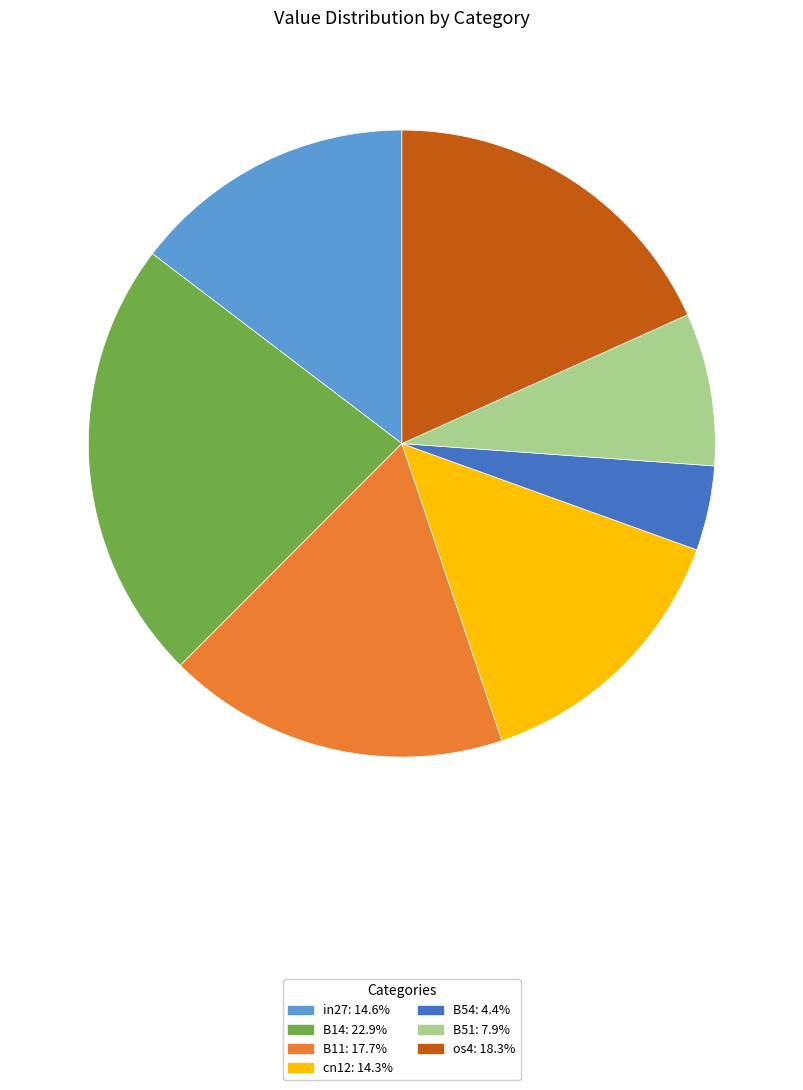

Is the sum of B51 and os4 greater than half?

No